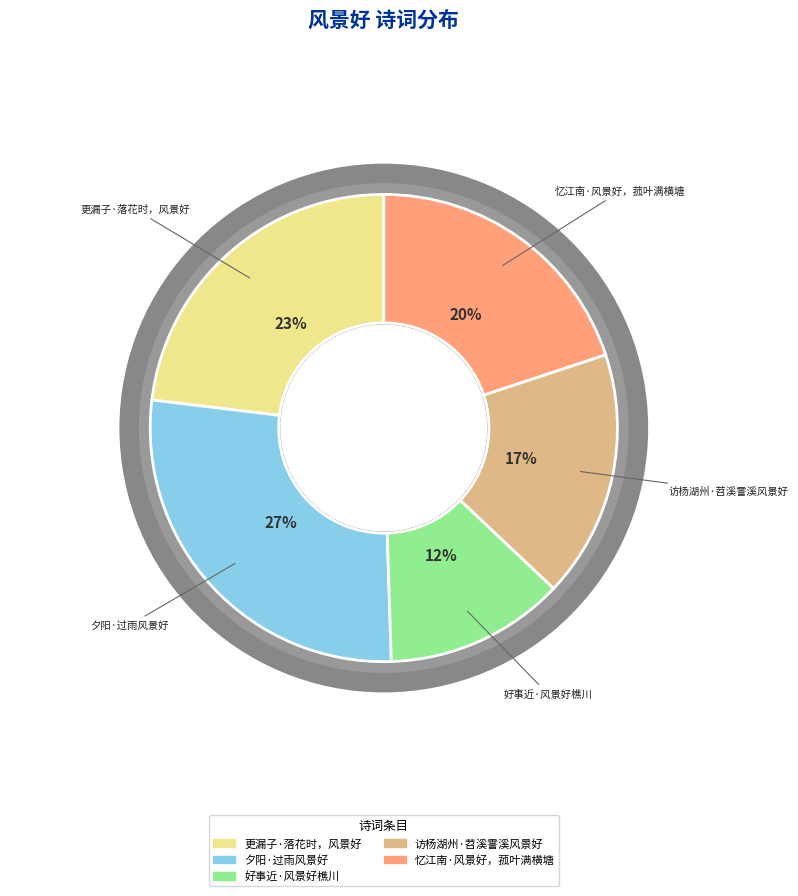

True or false: 访杨湖州·苕溪霅溪风景好 accounts for 17% of the total.

True